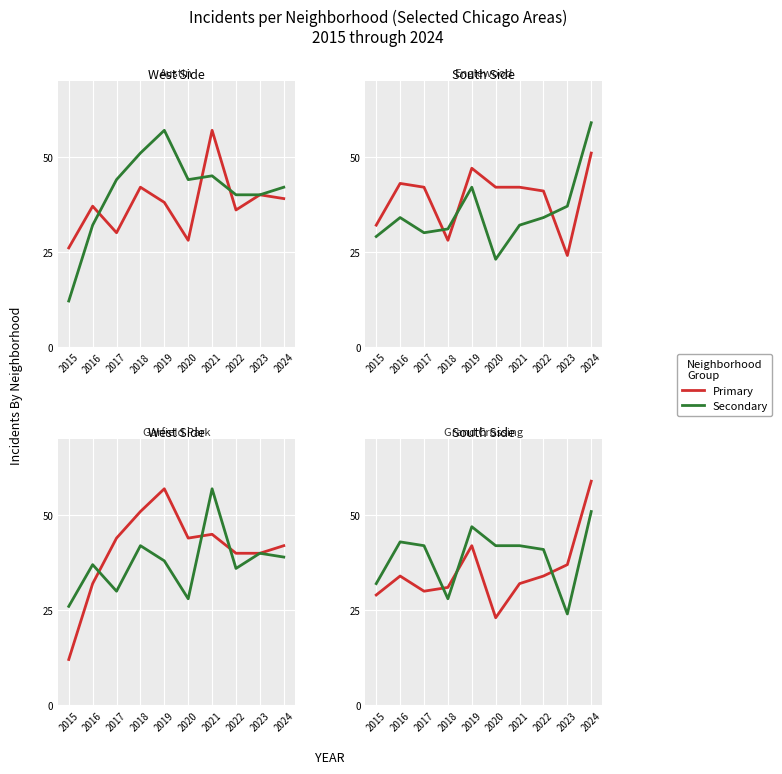

What is the approximate value of Grand Crossing at 2015?

29